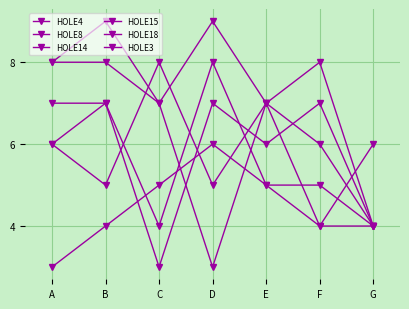

How many lines are shown in the chart?

6